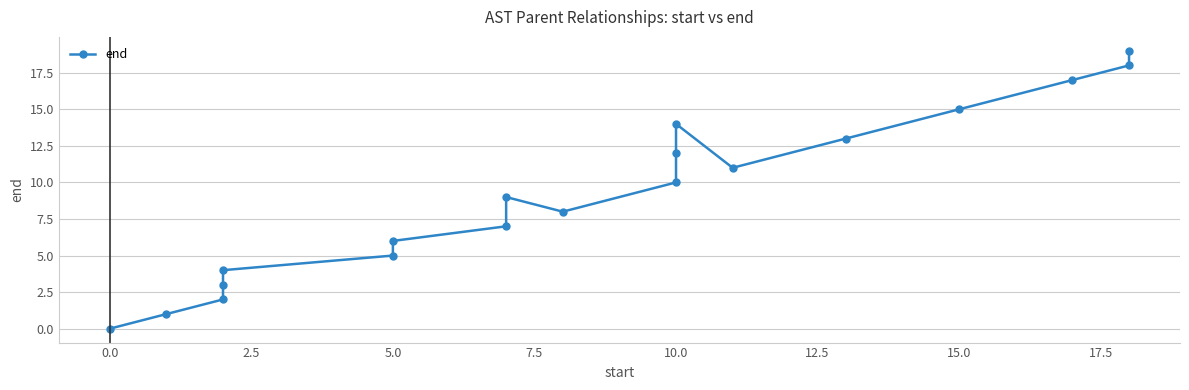

Which has a higher value, 7.5 or 10.0?

10.0